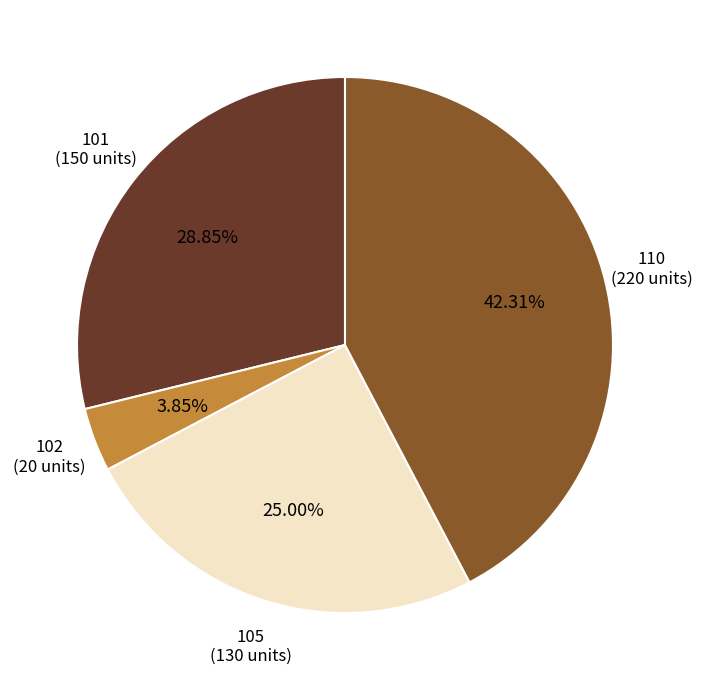

Is there a majority slice in this chart?

No